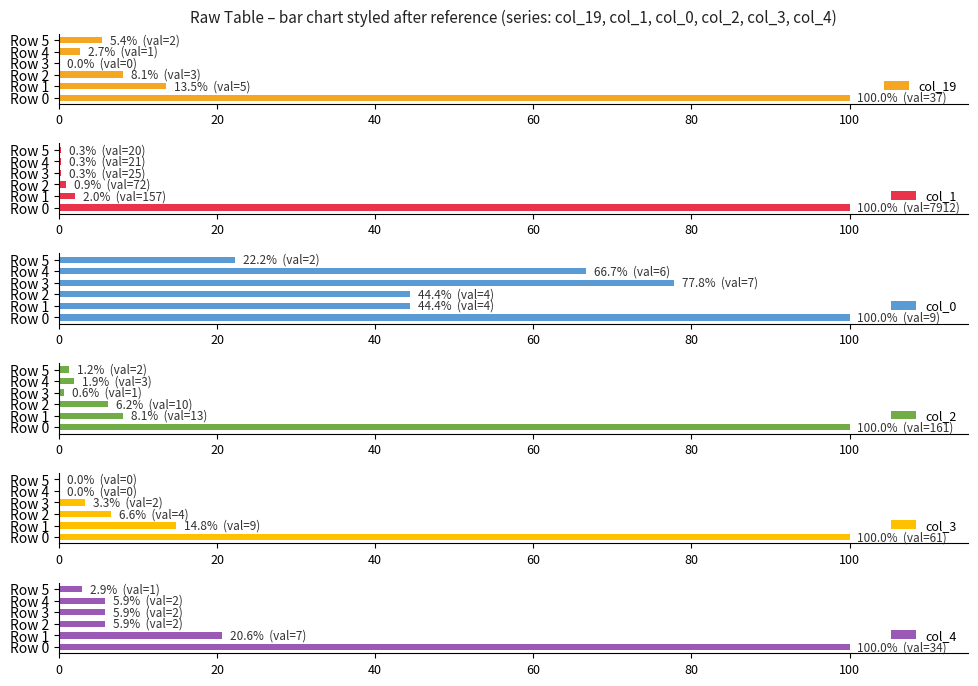

How many bars are there in each group?

6